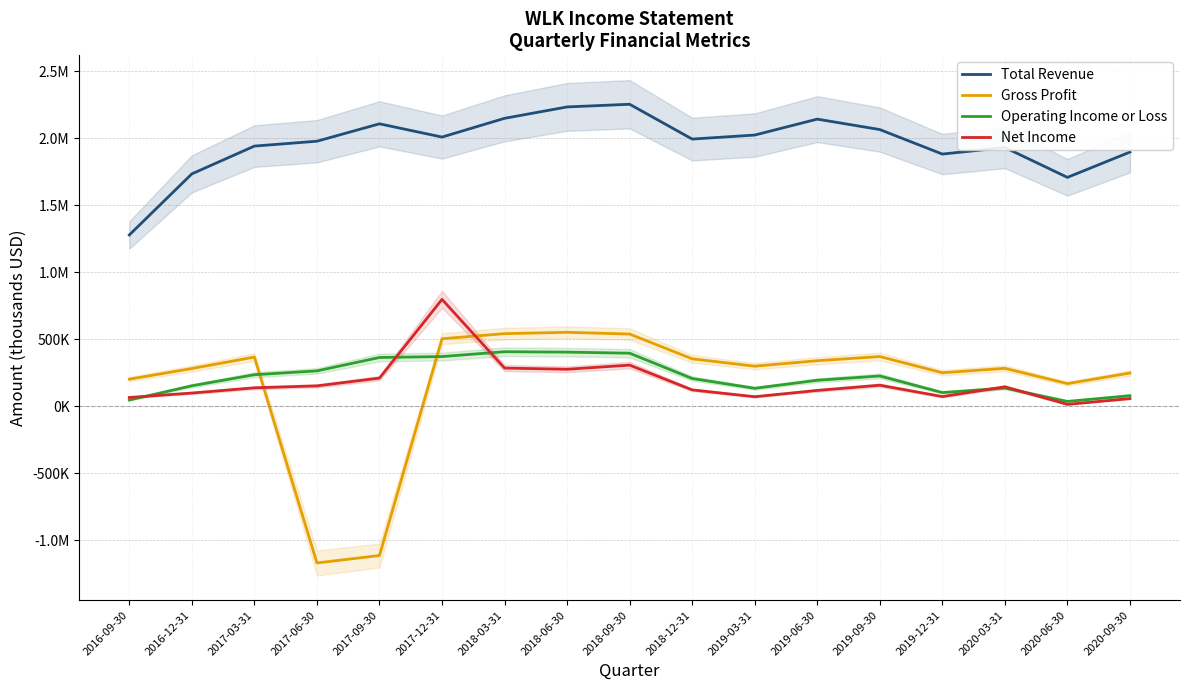

Is the value of Gross Profit at 2018-09-30 greater than the value of Net Income at 2017-06-30?

Yes